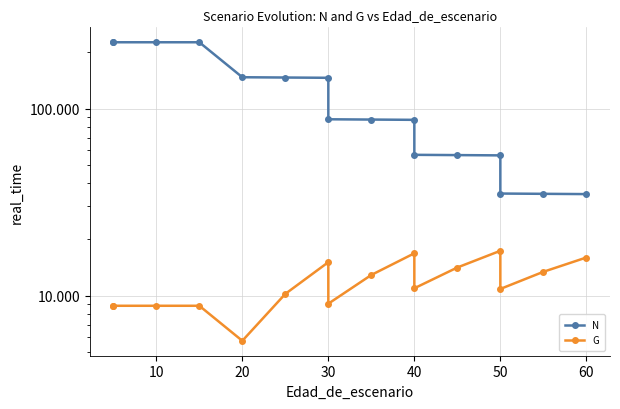

What is the maximum value shown in the chart?

226.3